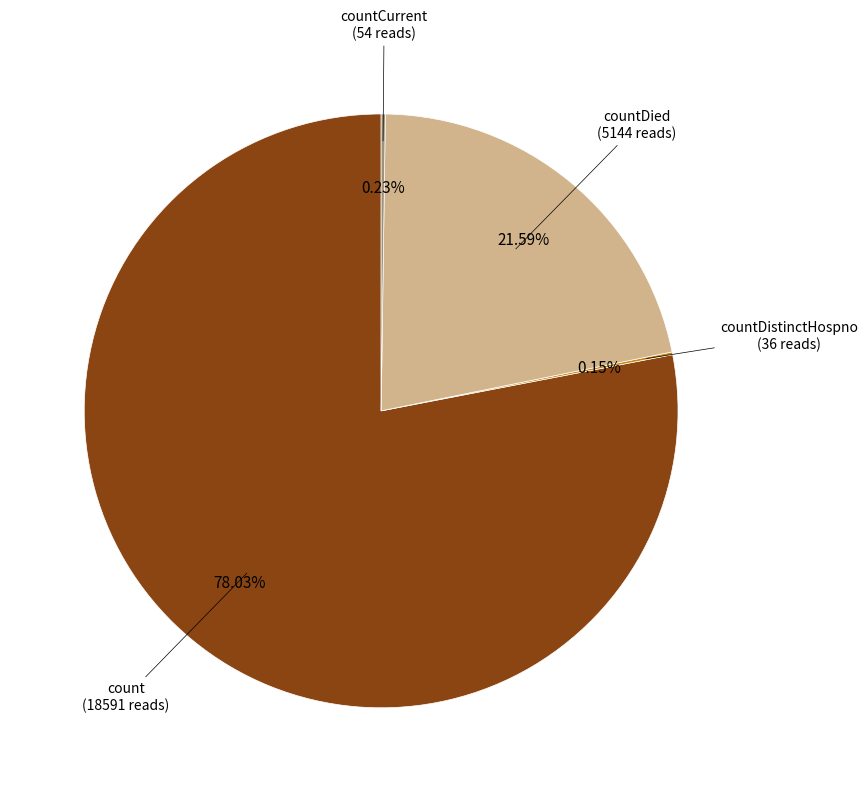

To the nearest percent, what is the difference between the largest and smallest slice percentages?

78%